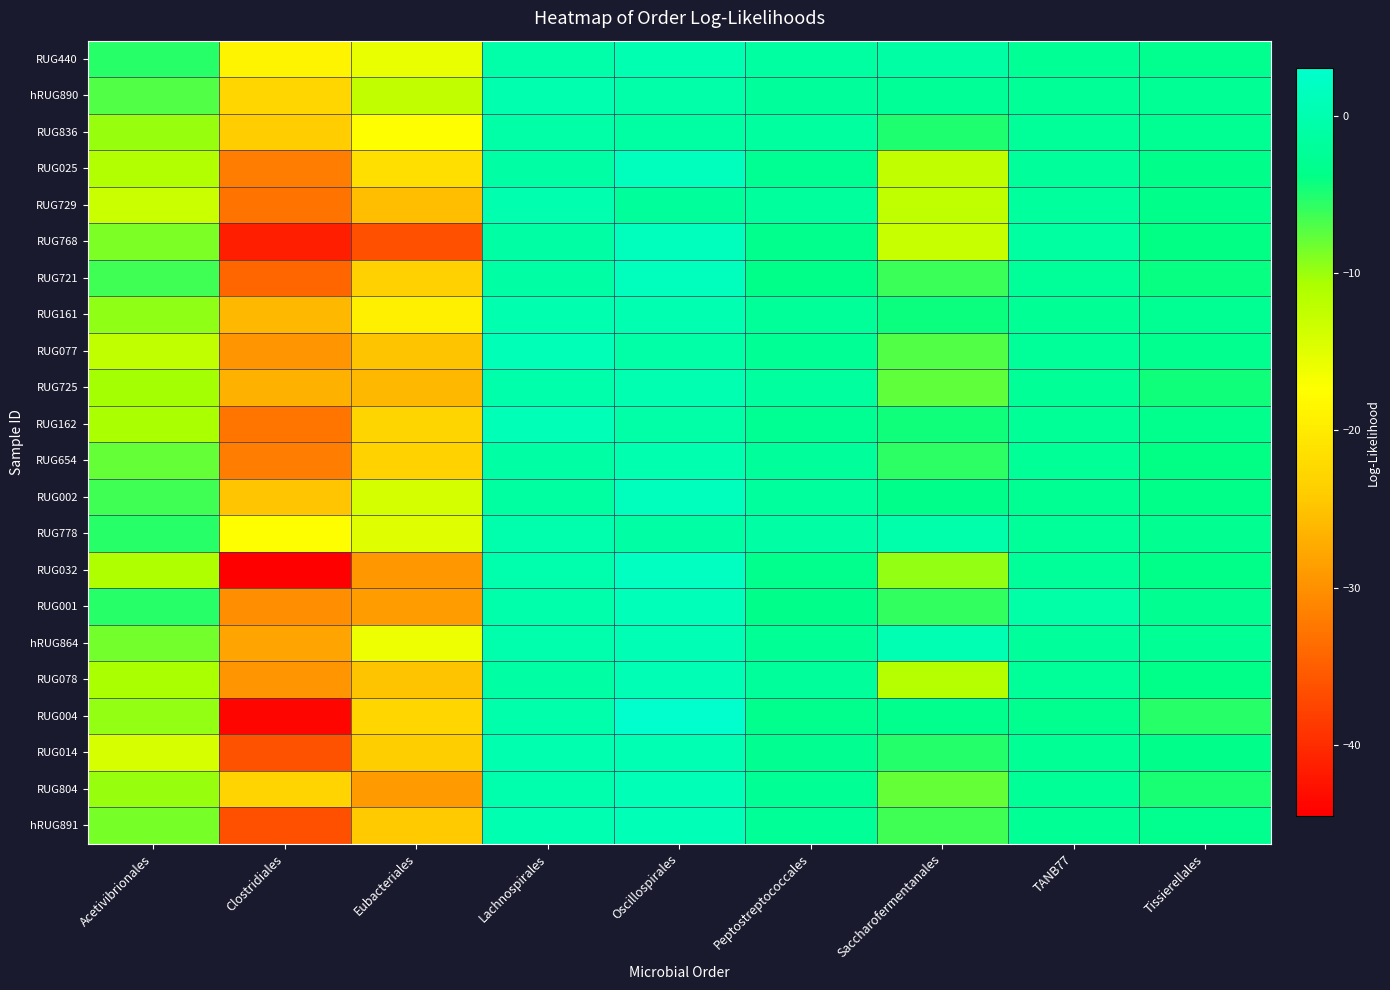

What is the maximum value shown in the chart?

3.0